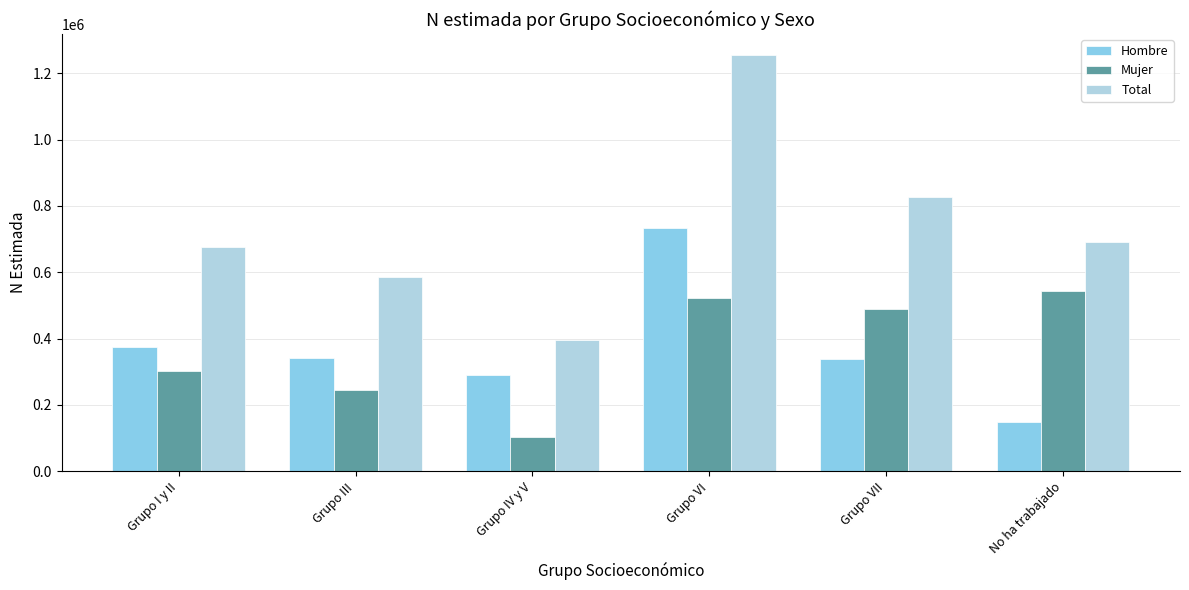

Where is Hombre nearest to the value 441313?

Grupo I y II